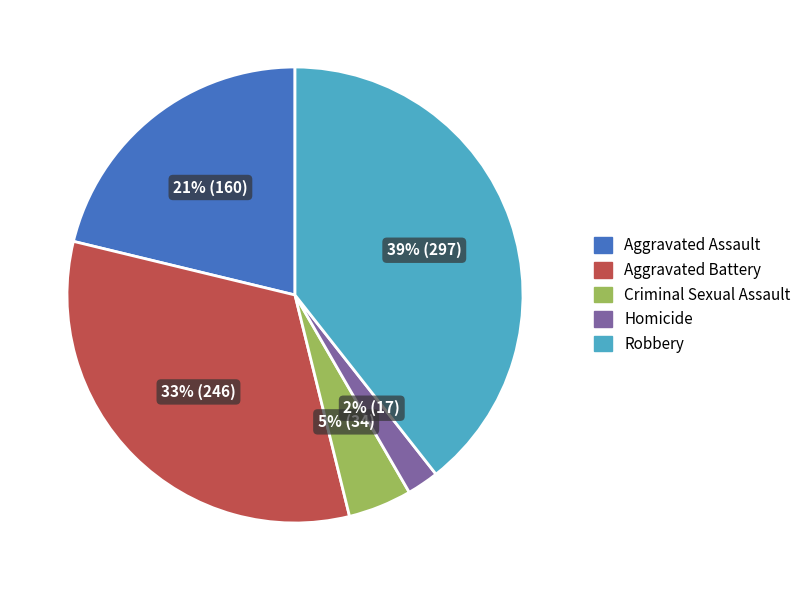

Which slice is the smallest?

Homicide